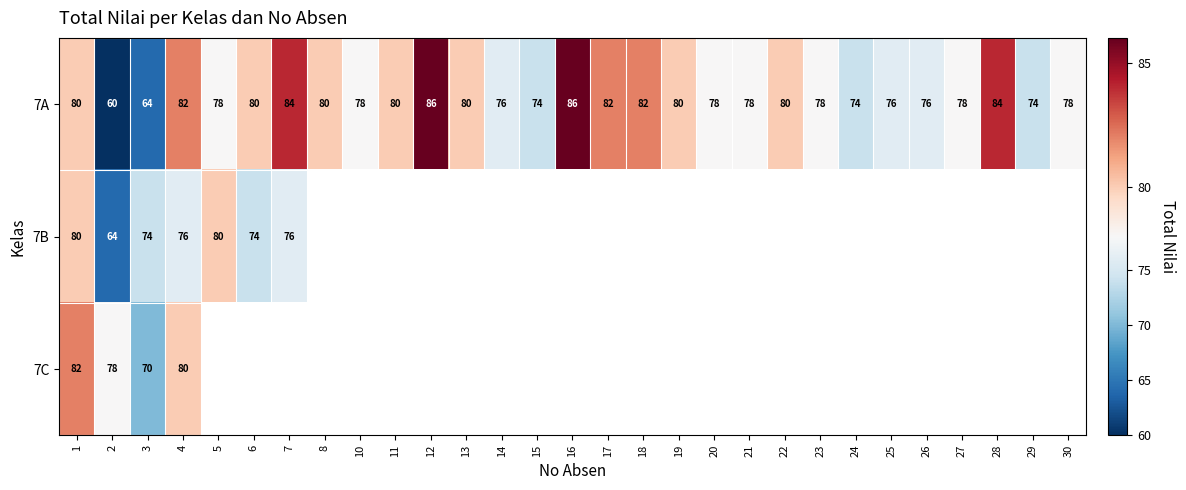

What is the sum of the 7A values at 6 and 11?

160